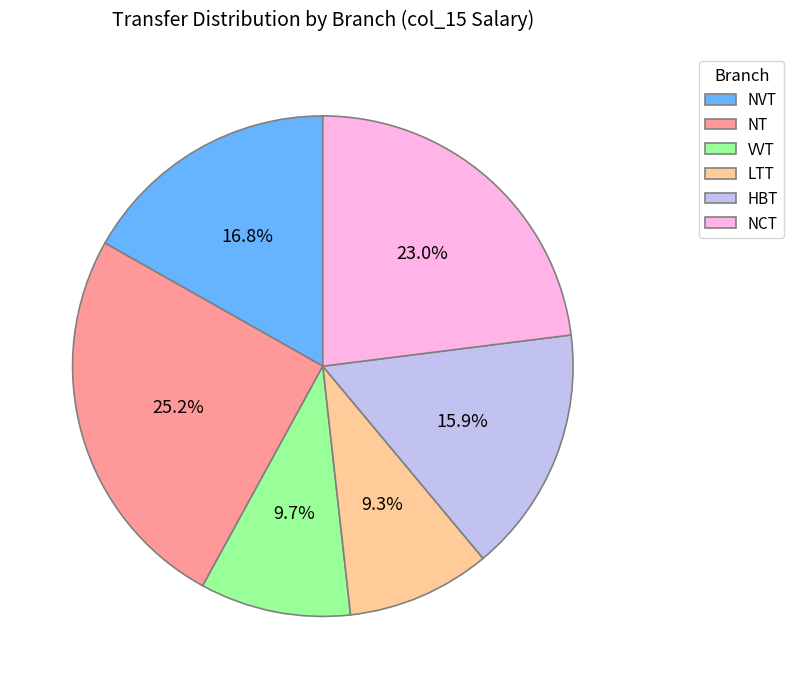

What percentage do LTT and NT together represent?

34.5%